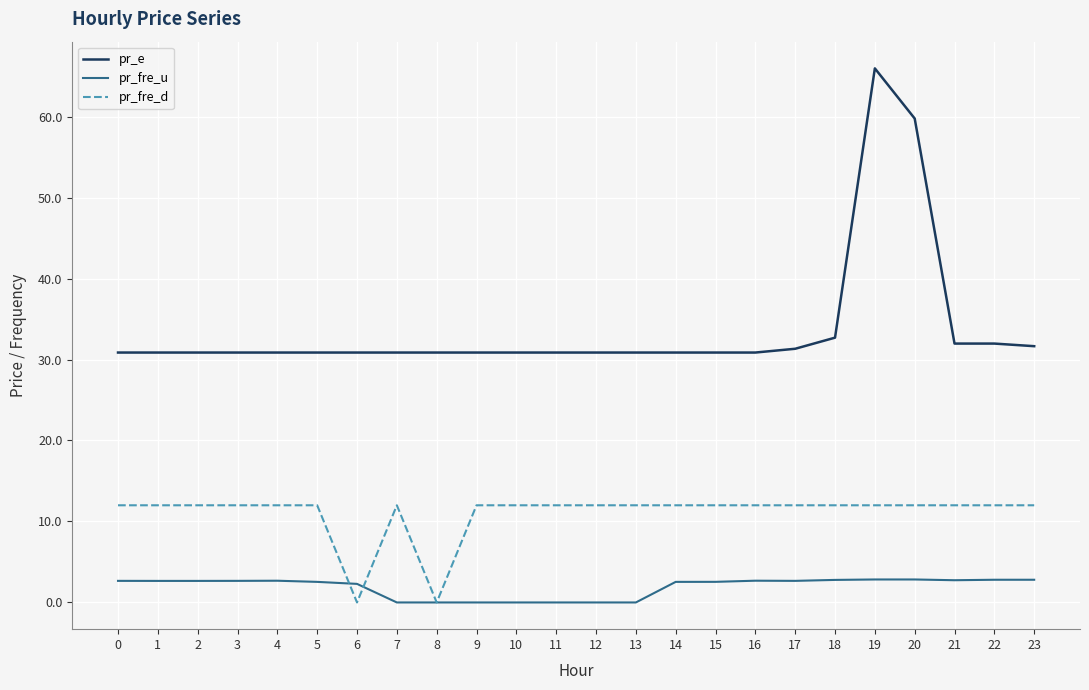

Is this an area chart (filled region under the line)?

No